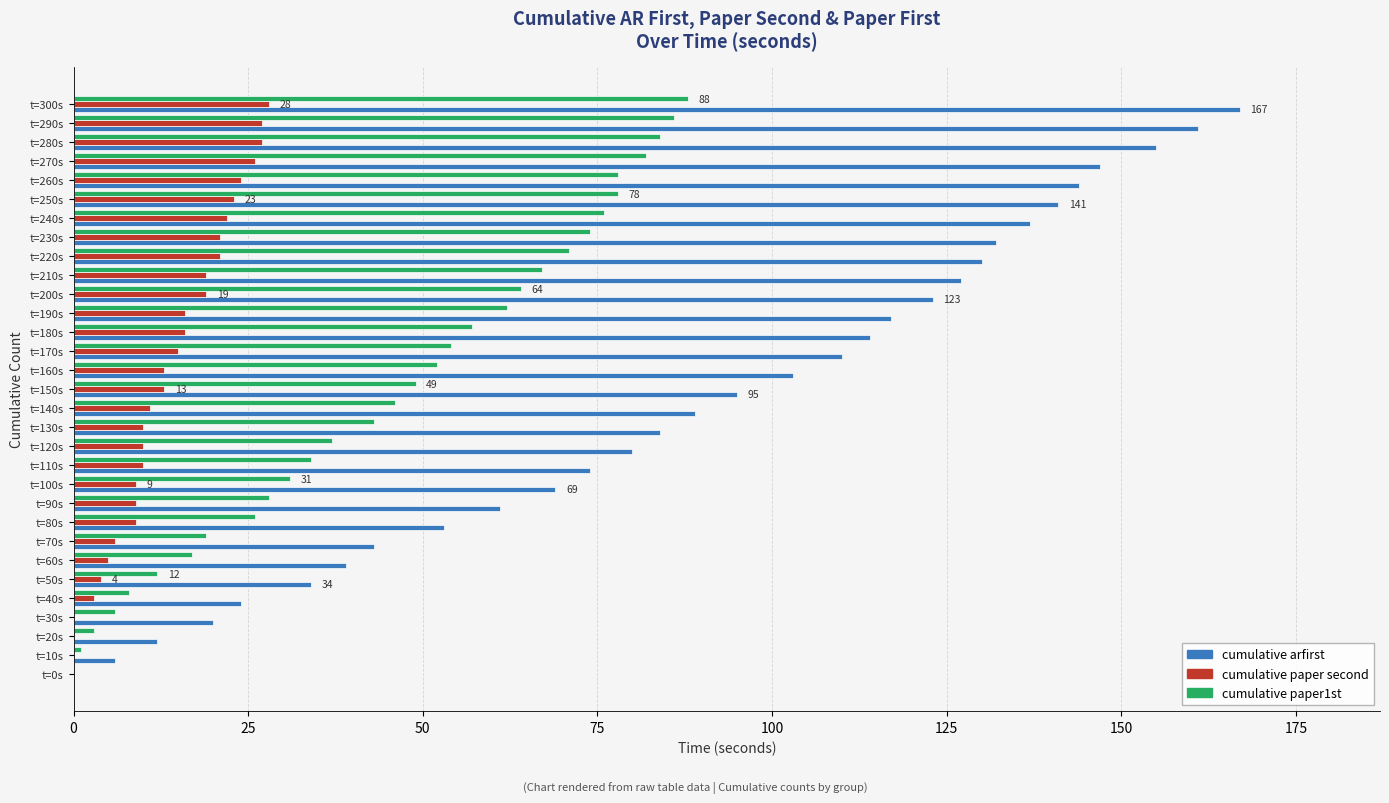

The cumulative arfirst series shows 135 at t=130s. True or false?

False